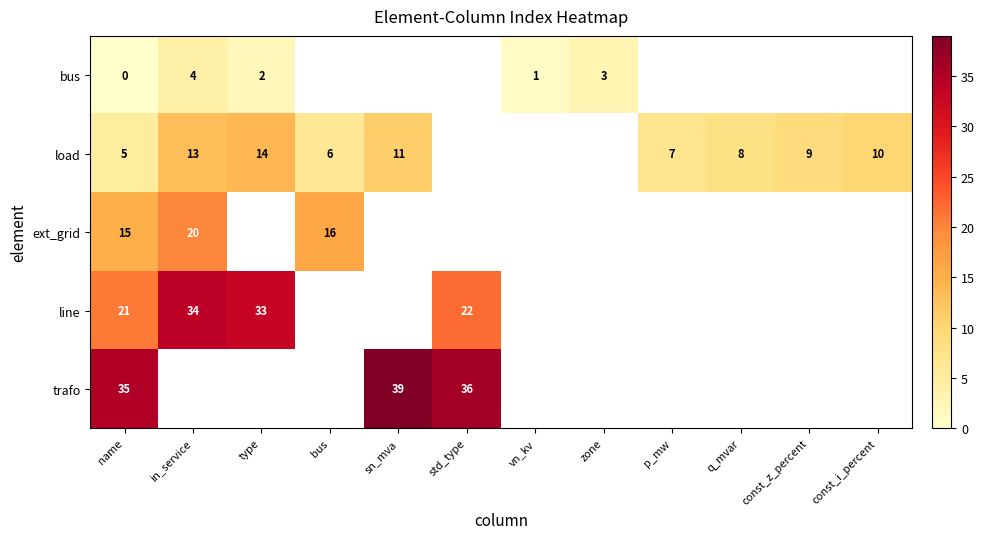

At how many categories does at least one series exceed 11?

6